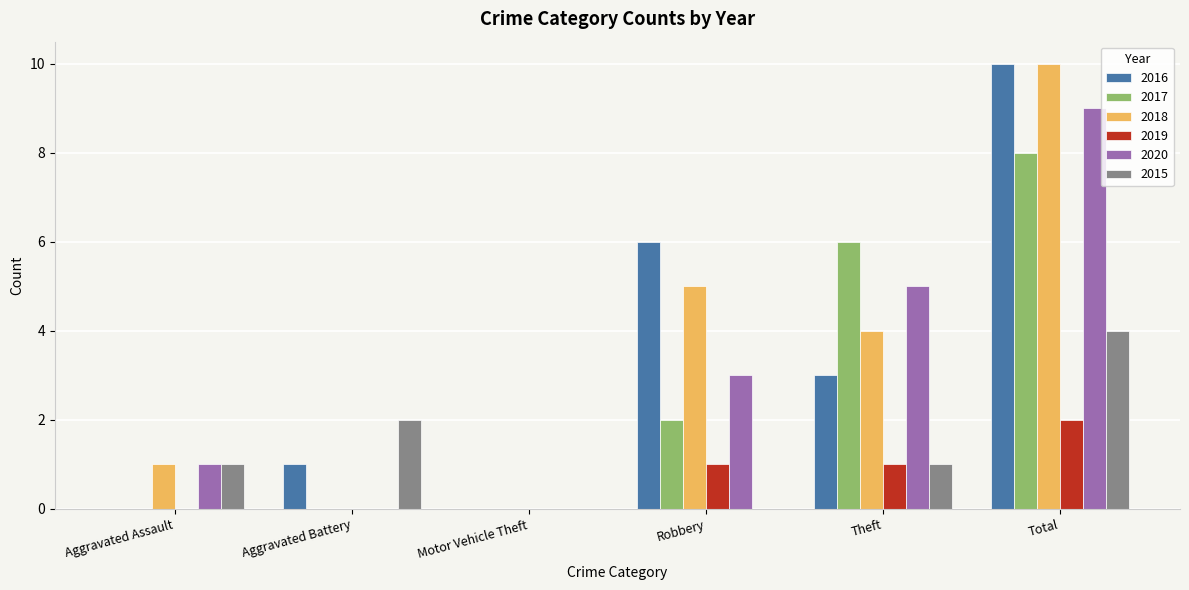

How many distinct data groups are displayed?

6